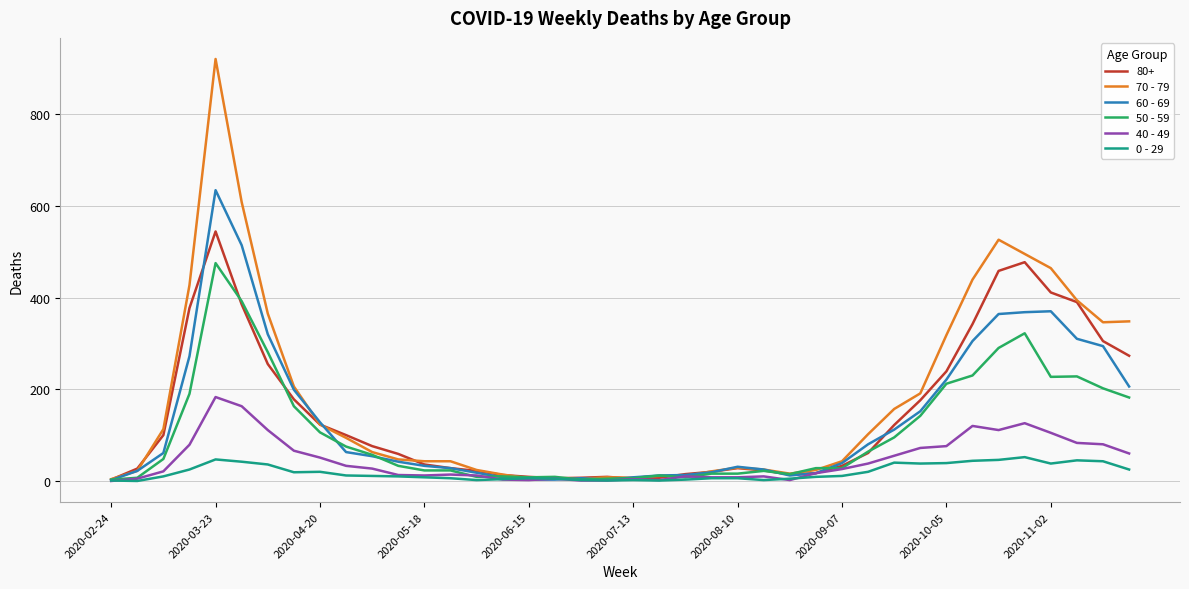

List the series in order of their peak value, lowest first.

0 - 29, 40 - 49, 50 - 59, 80+, 60 - 69, 70 - 79